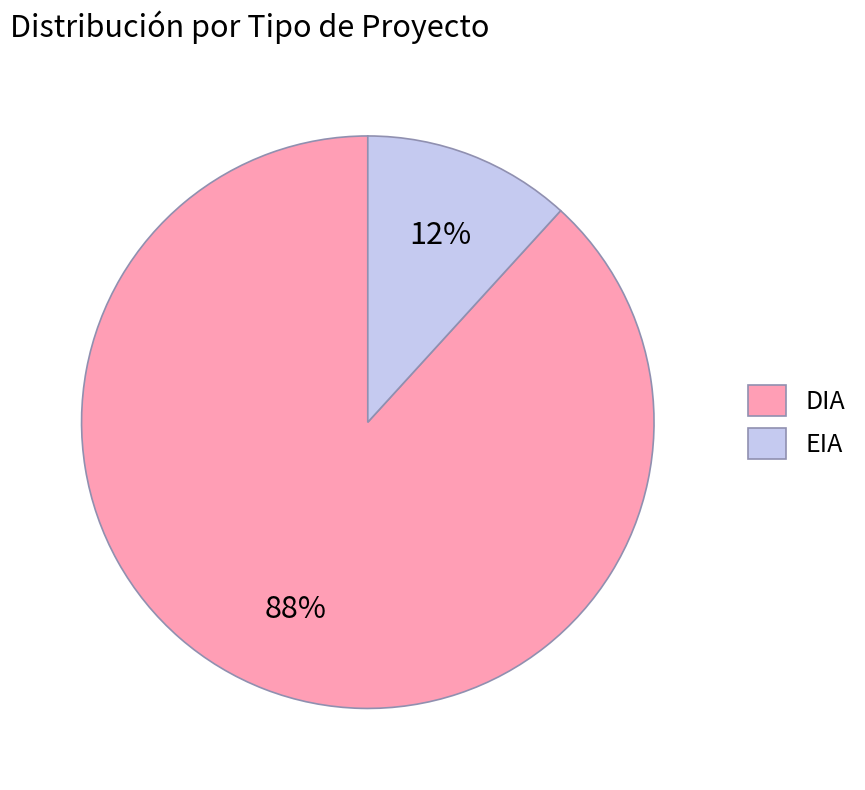

Which slice is the largest?

DIA